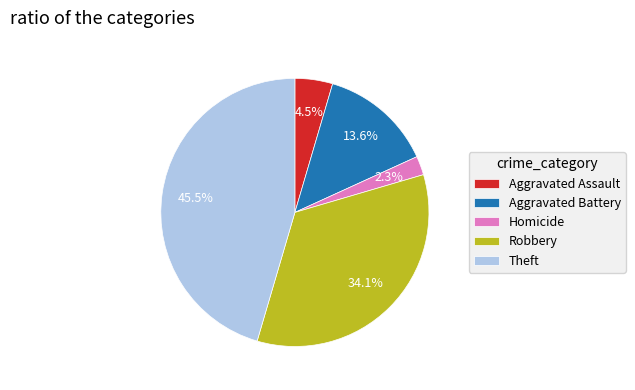

Which slice is the smallest?

Homicide